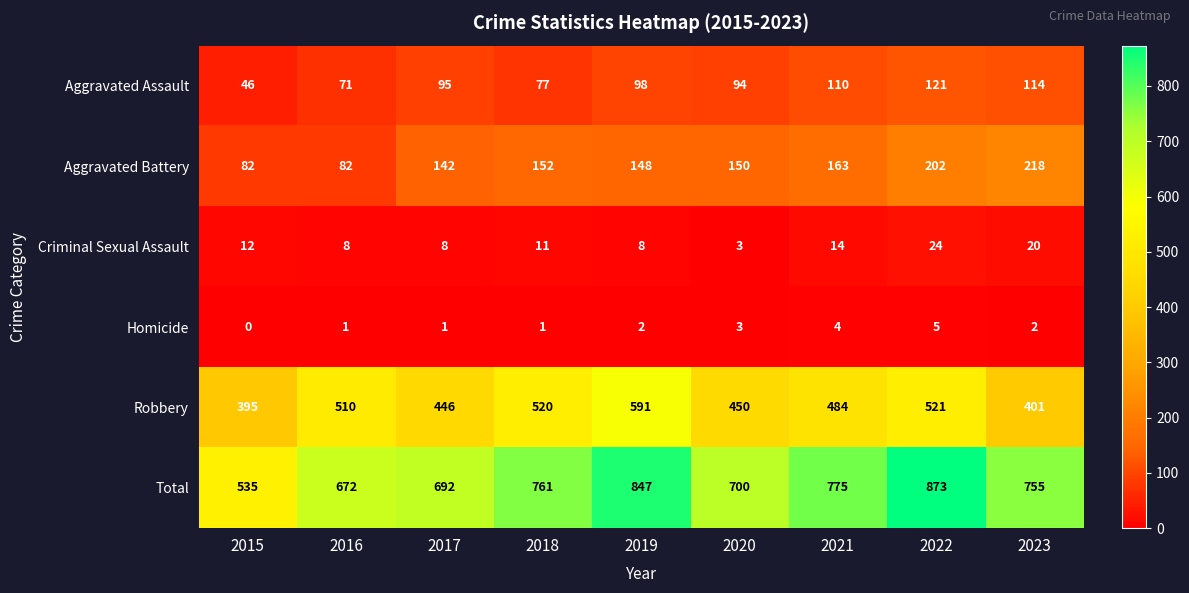

What is the maximum value for Total?

873